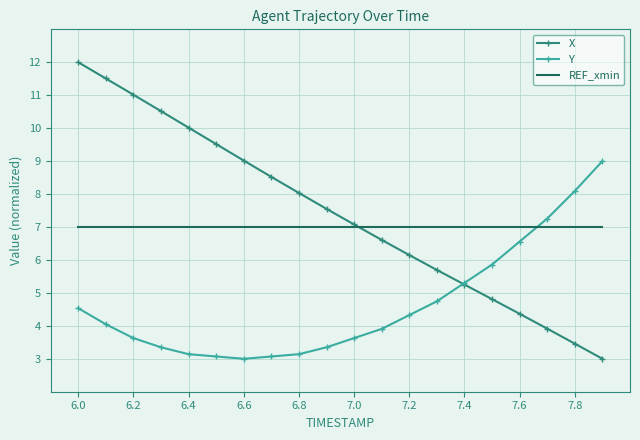

Reading left to right, what are all the values shown in this chart?

X: 12.0	11.5	11.0	10.5	10.0	9.5	9.0	8.5	8.0	7.6	7.1	6.6	6.1	5.7	5.3	4.8	4.4	3.9	3.5	3.0
Y: 4.5	4.0	3.6	3.3	3.1	3.1	3.0	3.1	3.1	3.3	3.6	3.9	4.3	4.7	5.3	5.9	6.6	7.3	8.1	9.0
REF_xmin: 7.0	7.0	7.0	7.0	7.0	7.0	7.0	7.0	7.0	7.0	7.0	7.0	7.0	7.0	7.0	7.0	7.0	7.0	7.0	7.0